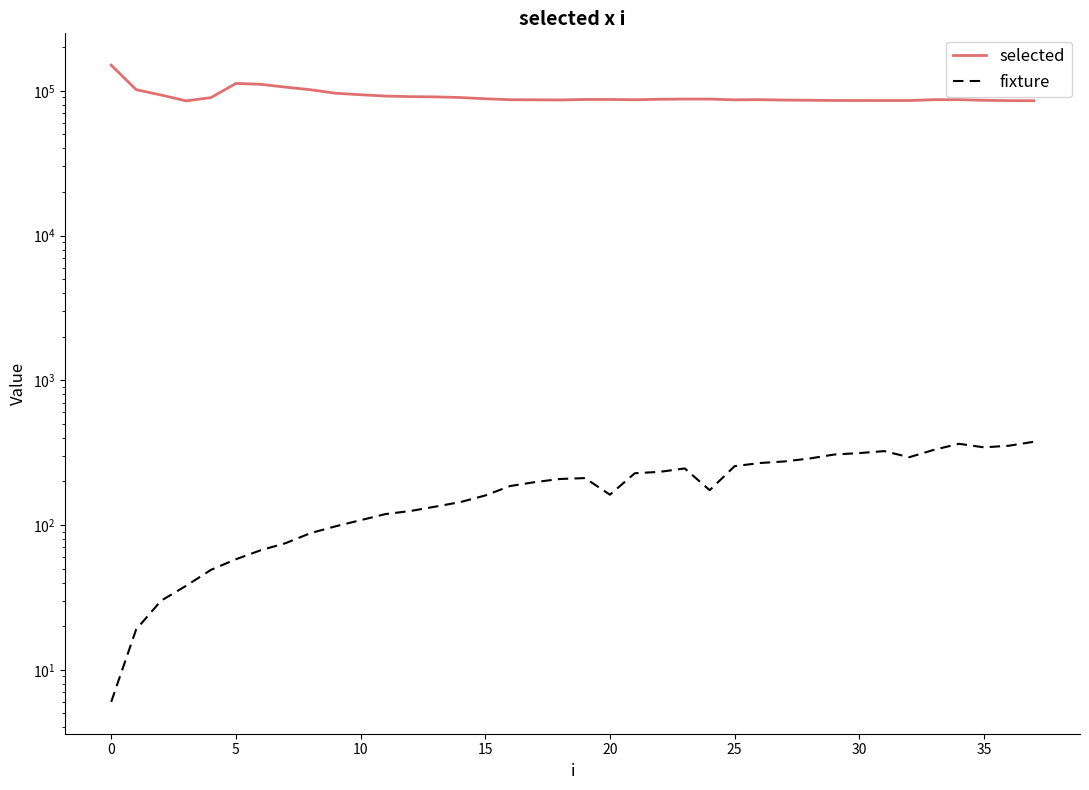

The selected series shows 86561 at 25. True or false?

True